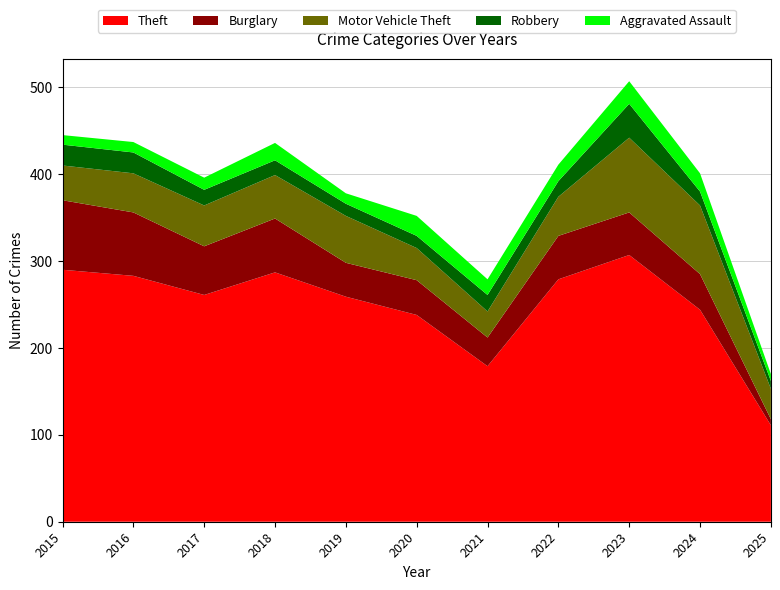

Reading left to right, list all the values displayed in this chart.

Theft: 2015=290	2016=283	2017=261	2018=287	2019=259	2020=238	2021=179	2022=279	2023=307	2024=244	2025=111
Burglary: 2015=80	2016=73	2017=56	2018=62	2019=39	2020=40	2021=33	2022=50	2023=49	2024=41	2025=7
Motor Vehicle Theft: 2015=40	2016=45	2017=47	2018=50	2019=54	2020=37	2021=30	2022=45	2023=86	2024=79	2025=35
Robbery: 2015=24	2016=24	2017=18	2018=17	2019=14	2020=14	2021=19	2022=18	2023=39	2024=16	2025=9
Aggravated Assault: 2015=11	2016=12	2017=14	2018=20	2019=12	2020=23	2021=18	2022=19	2023=26	2024=21	2025=8